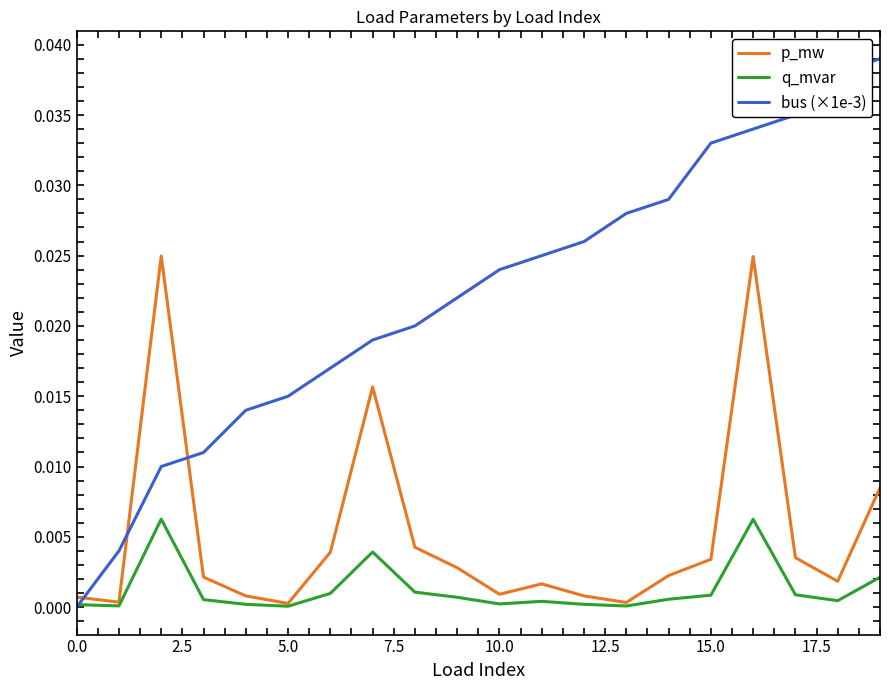

List the series in order of their peak value, highest first.

bus (×1e-3), p_mw, q_mvar